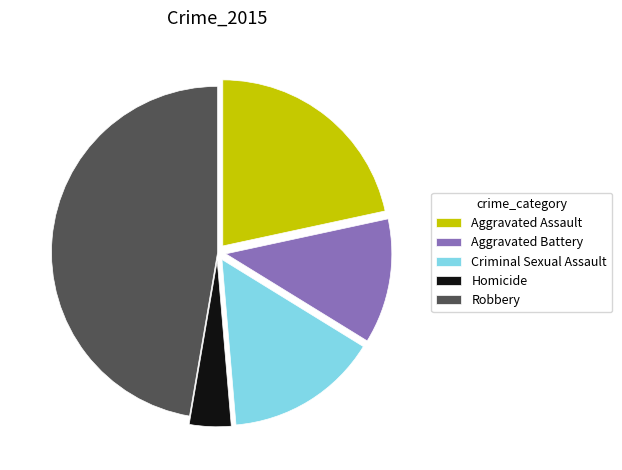

Count the number of slices in the pie.

5